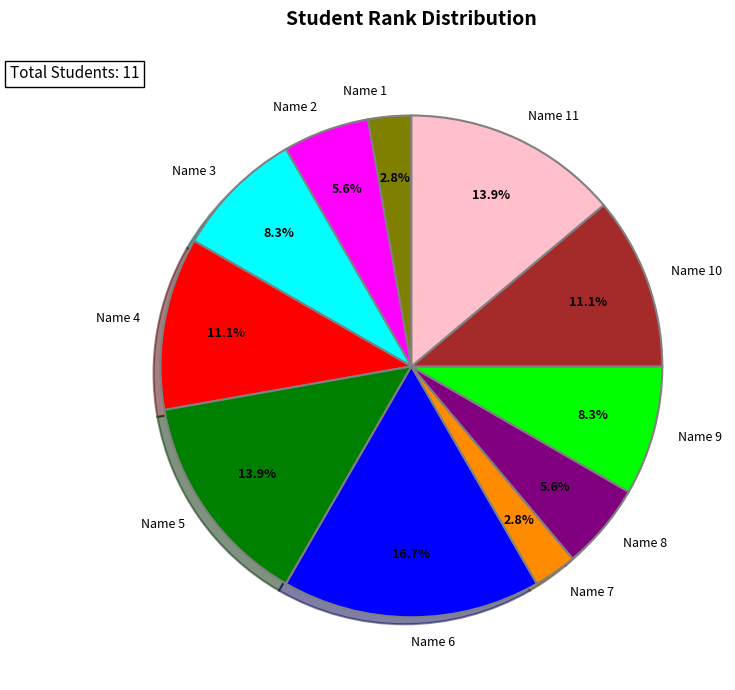

Is the sum of Name 10 and Name 1 greater than half?

No